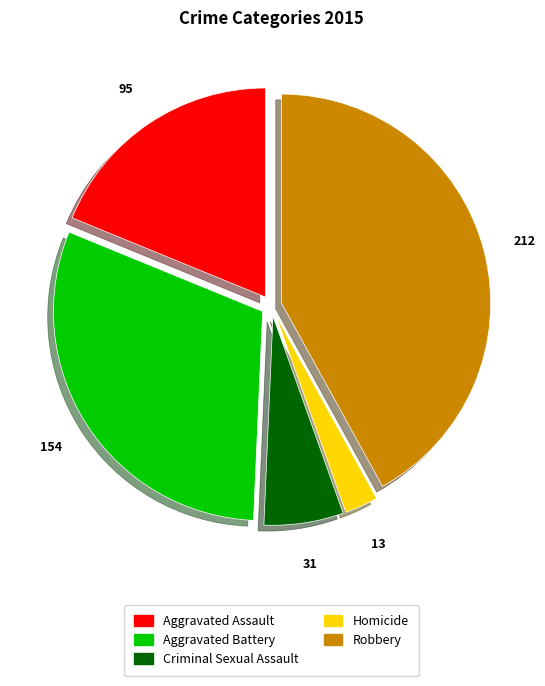

How many slices are in this pie chart?

5